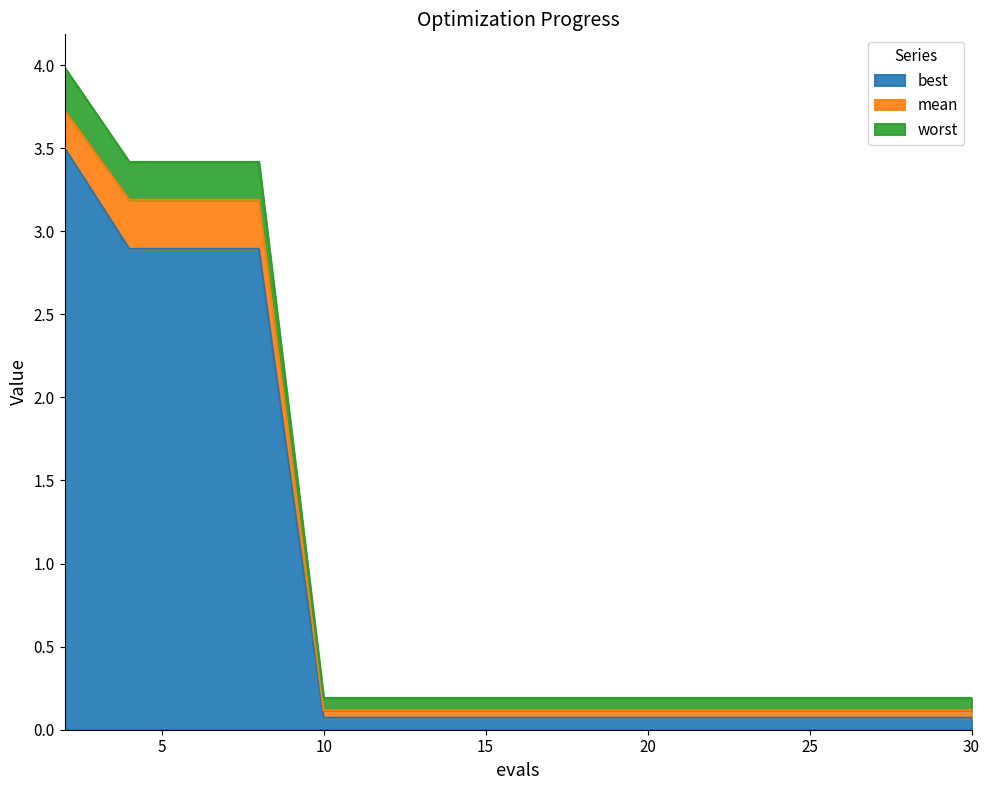

True or false: worst has more than 0 interior local peaks.

False